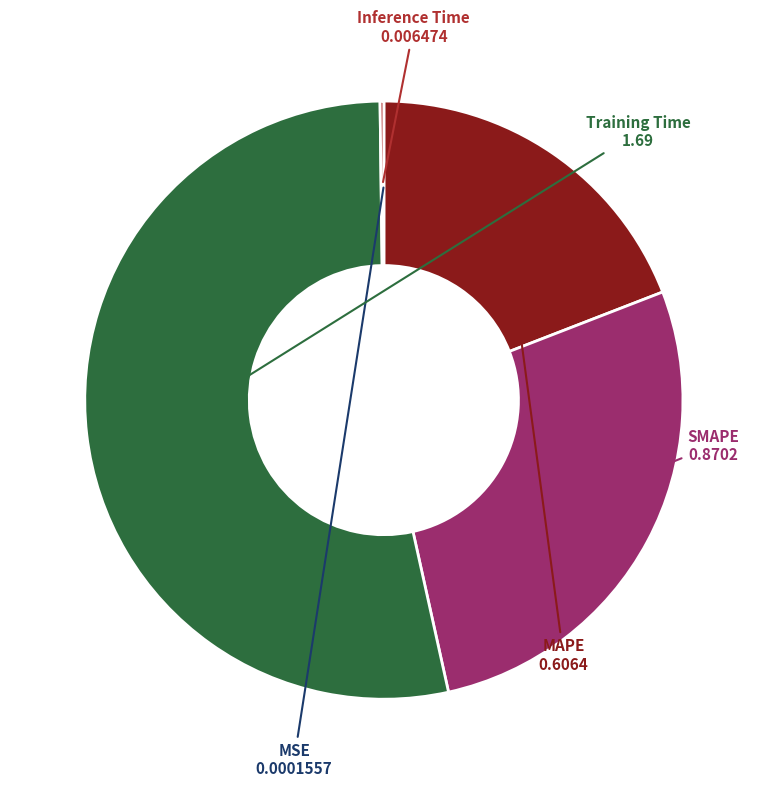

Which slice represents more than half of the pie?

Training Time